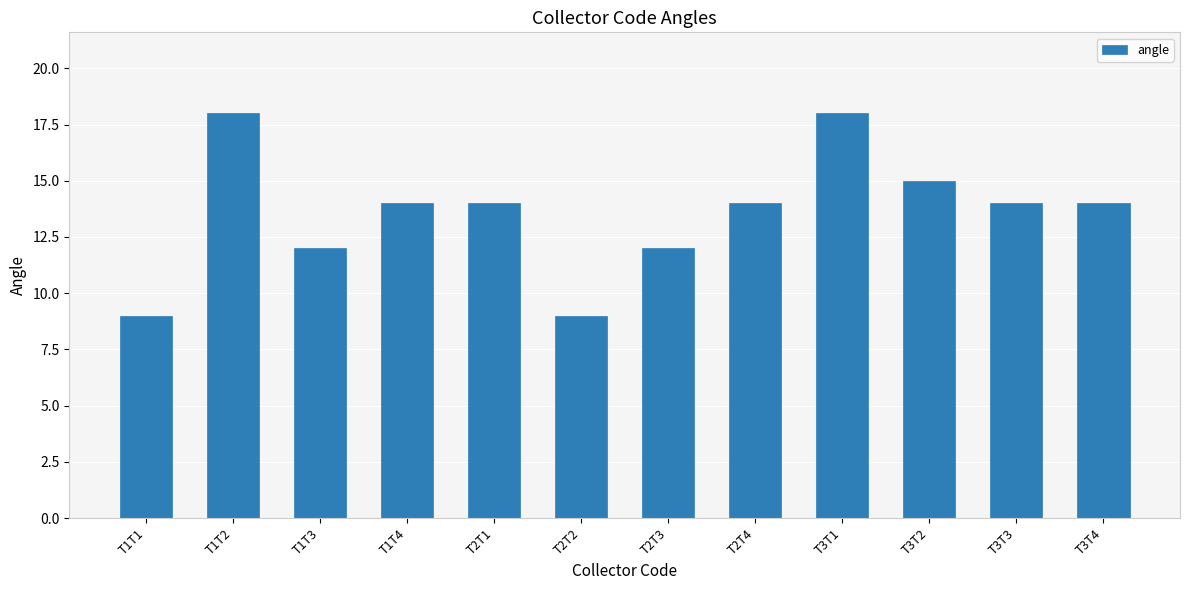

Is it true that the value at T2T1 is 8?

False